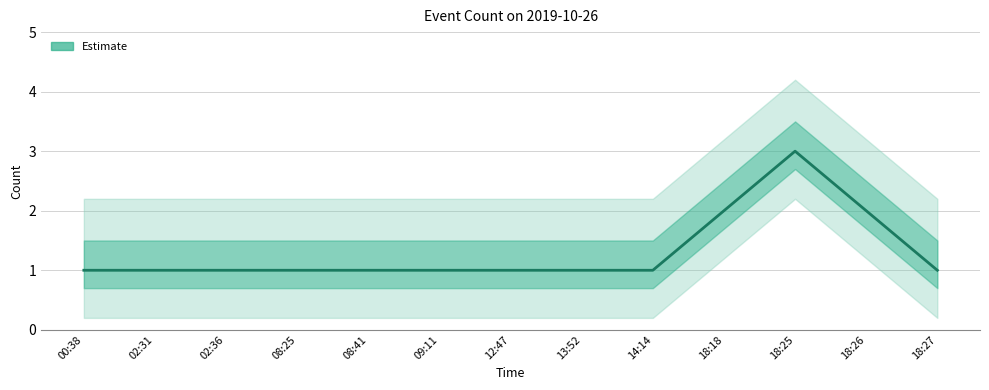

At which category does the chart reach its minimum across all series?

00:38